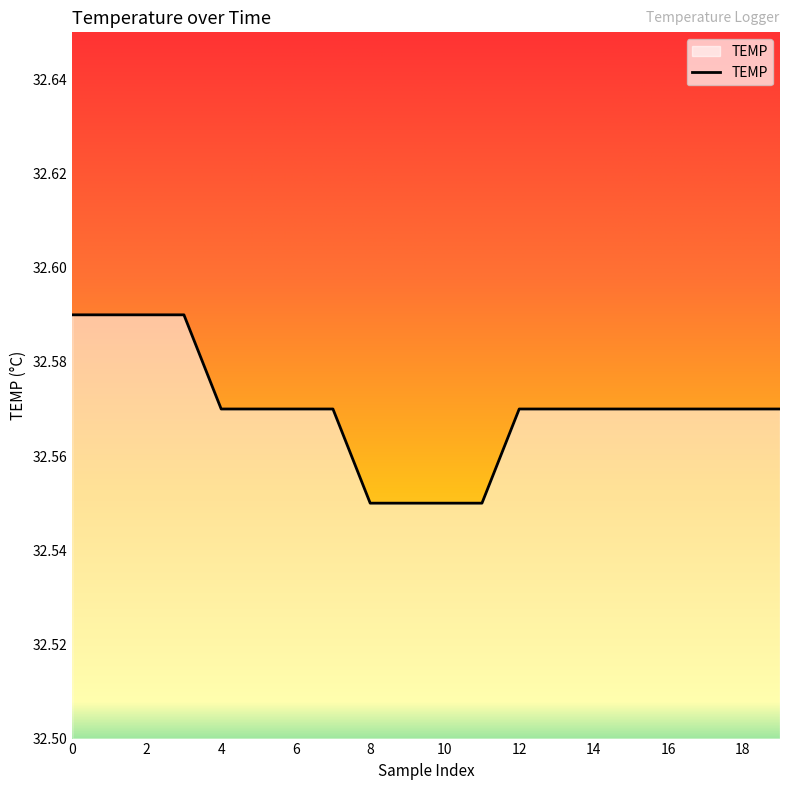

Reading left to right, transcribe all the data shown in this chart.

32.6	32.6	32.6	32.6	32.6	32.6	32.6	32.6	32.5	32.5	32.5	32.5	32.6	32.6	32.6	32.6	32.6	32.6	32.6	32.6